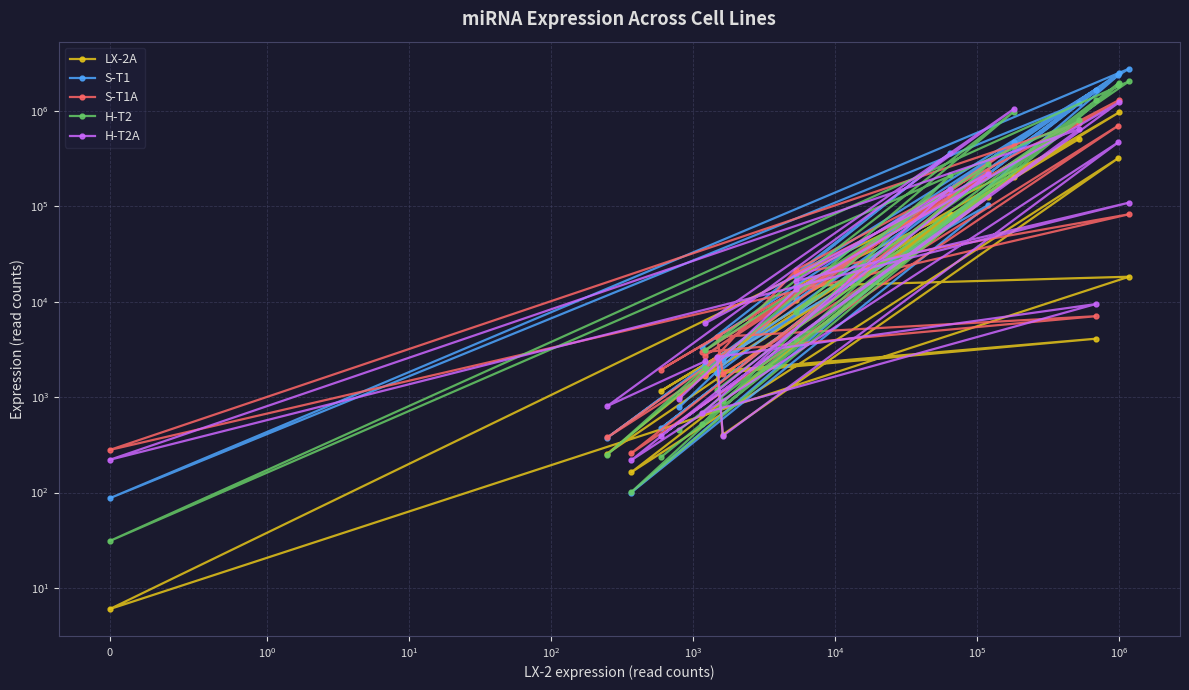

Which series has the widest spread of values?

S-T1